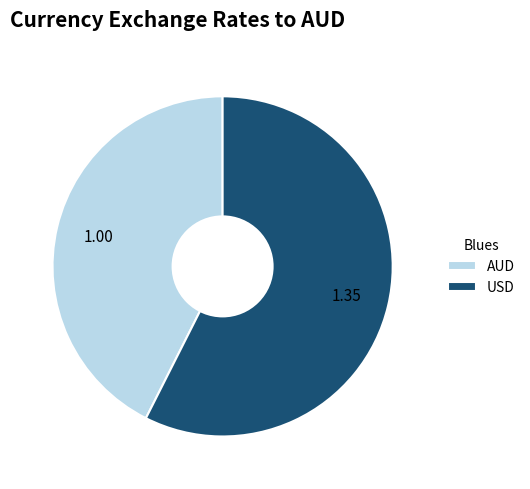

Between AUD and USD, which is larger?

USD